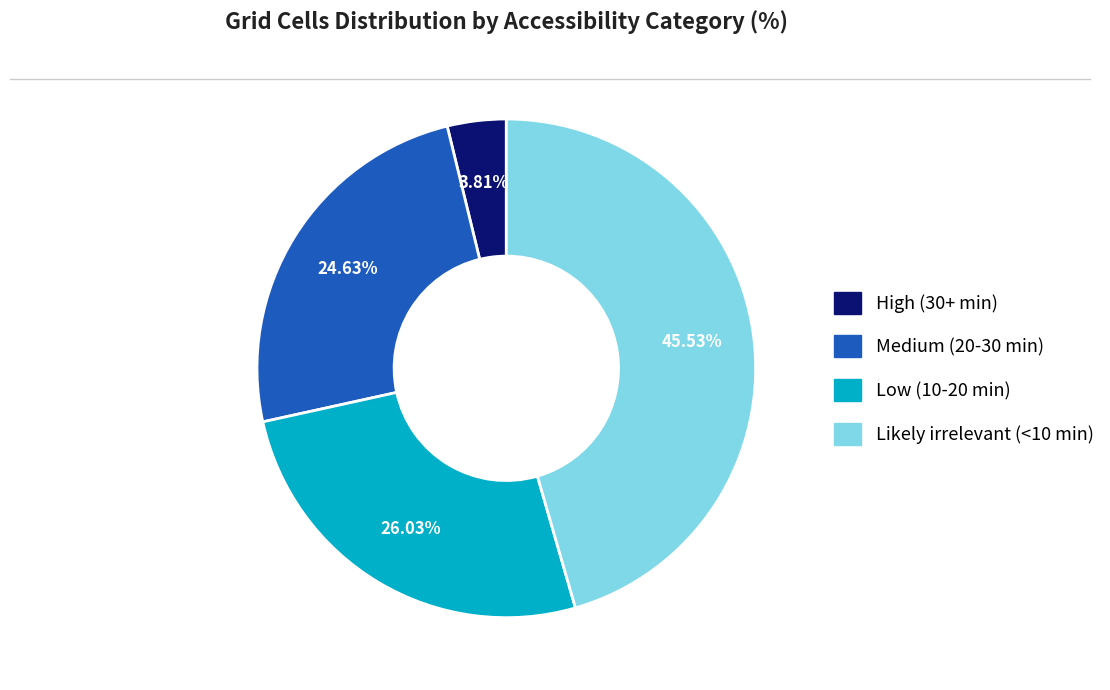

The Medium (20-30 min) slice represents 16% of the pie. True or false?

False